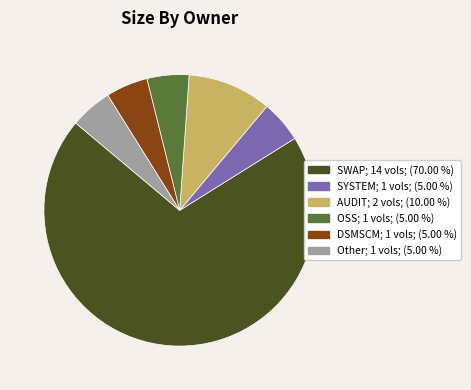

Is the sum of SYSTEM and AUDIT greater than half?

No